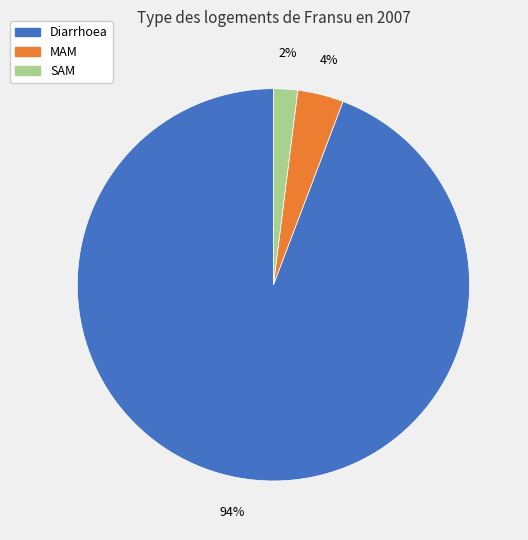

What is the majority slice?

Diarrhoea